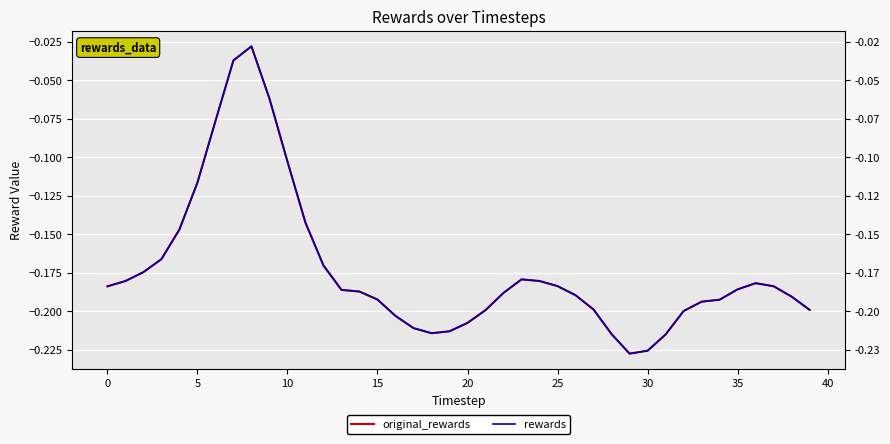

True or false: original_rewards and rewards intersect in this chart.

False